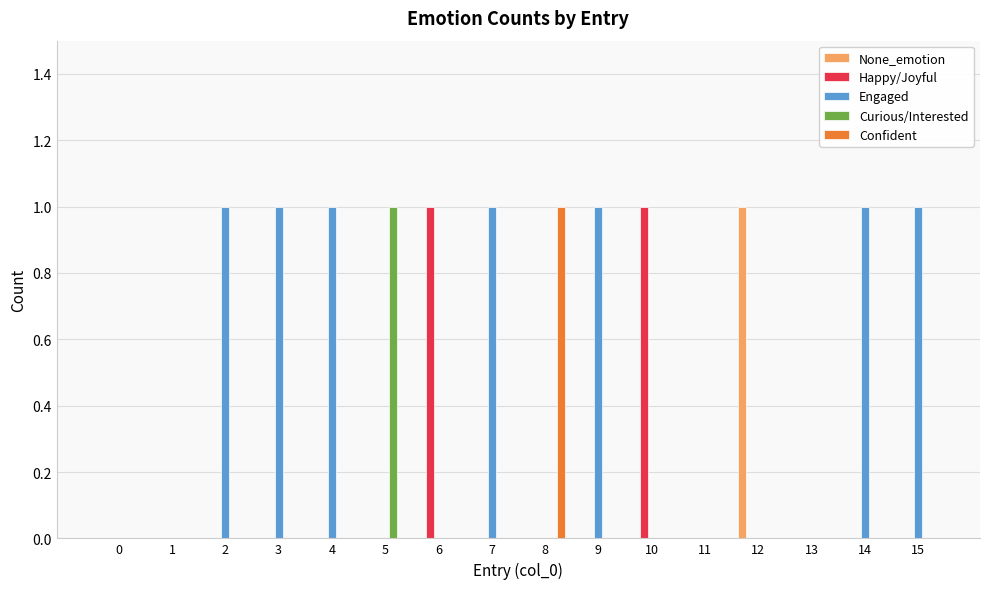

Is the value of Engaged at 3 greater than the value of None_emotion at 4?

Yes